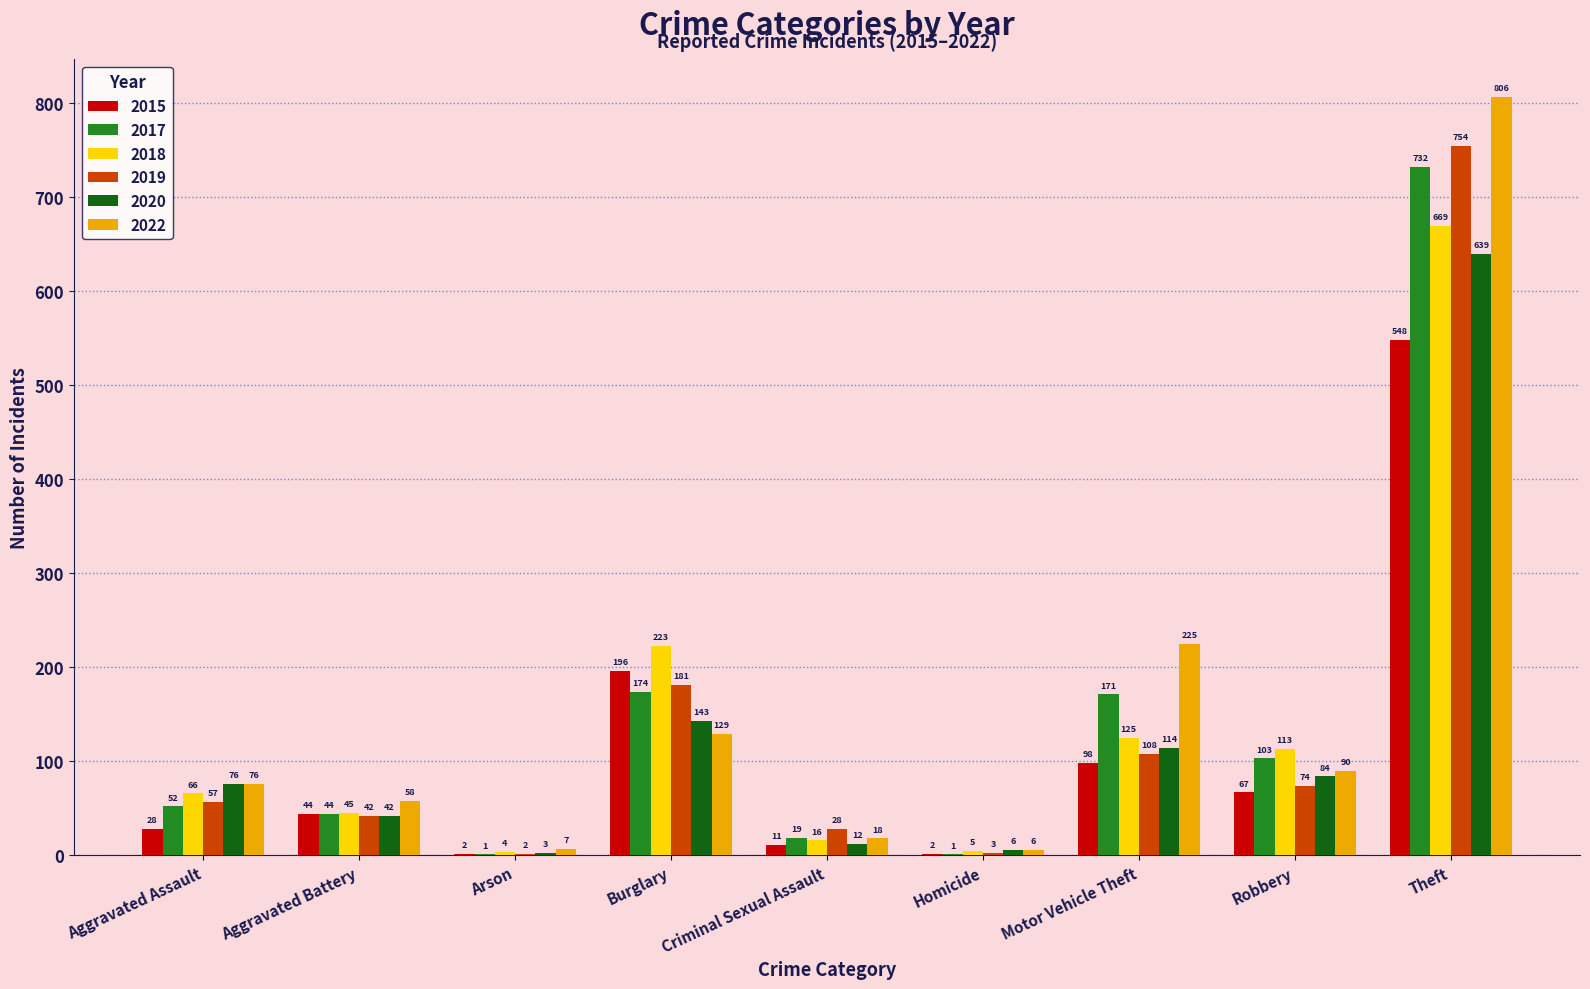

Which label corresponds to the largest value in the chart?

Theft